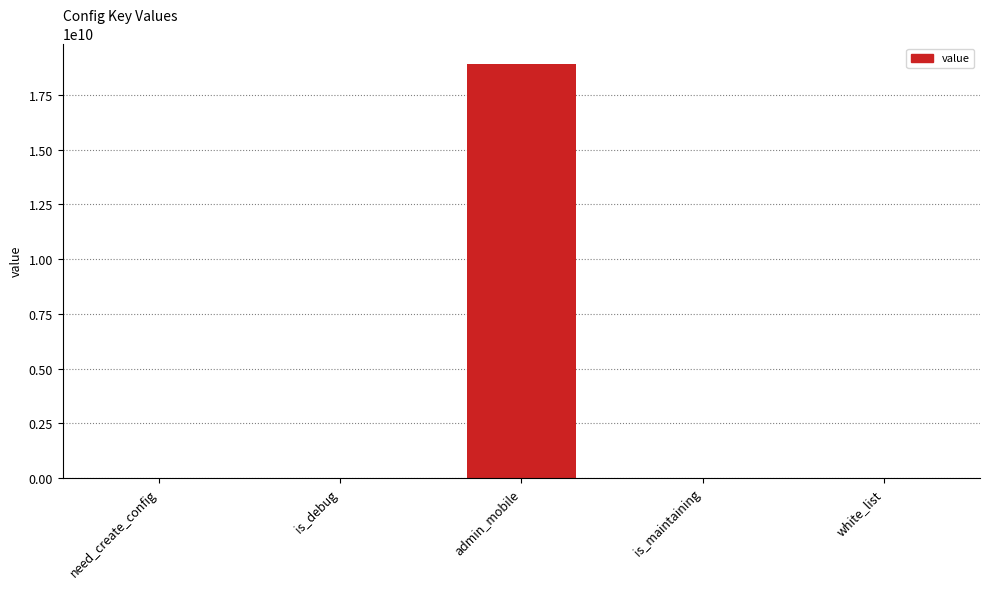

What is the change in value from admin_mobile to white_list?

-18908084641